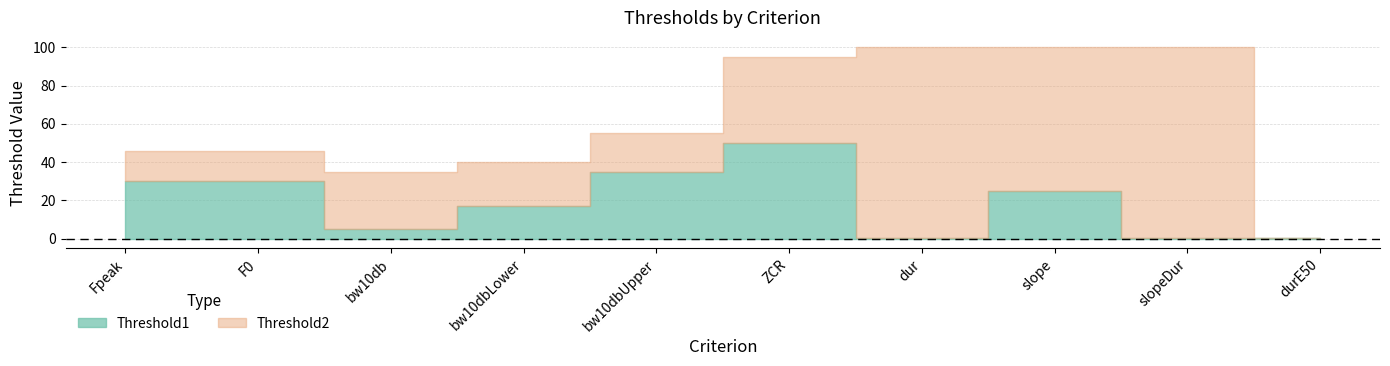

True or false: Threshold1 and Threshold2 intersect in this chart.

True